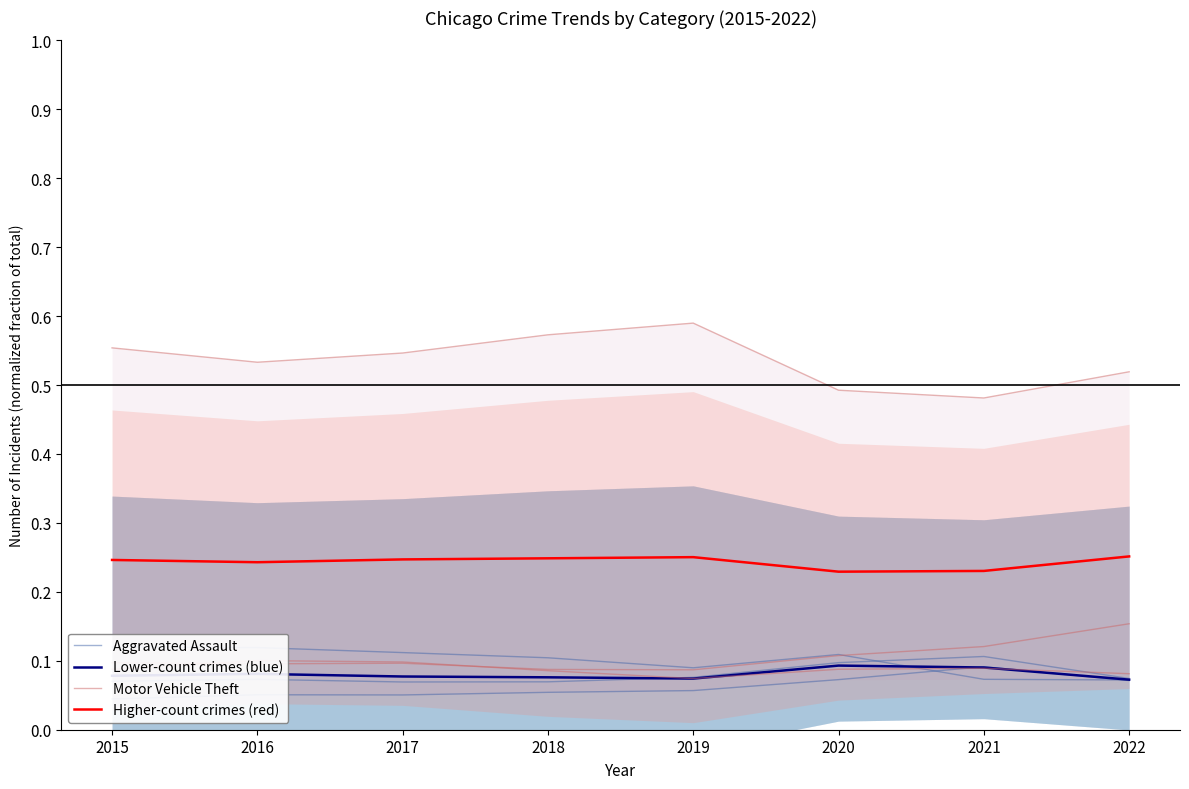

What is the value of the Motor Vehicle Theft point at the 8th from the left?

0.2